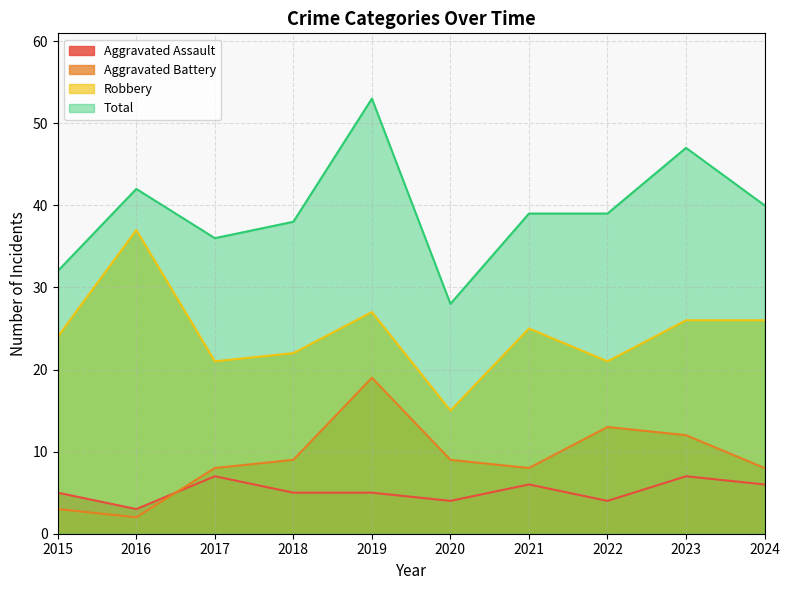

Count the Aggravated Assault values in the range 4 to 6.

7